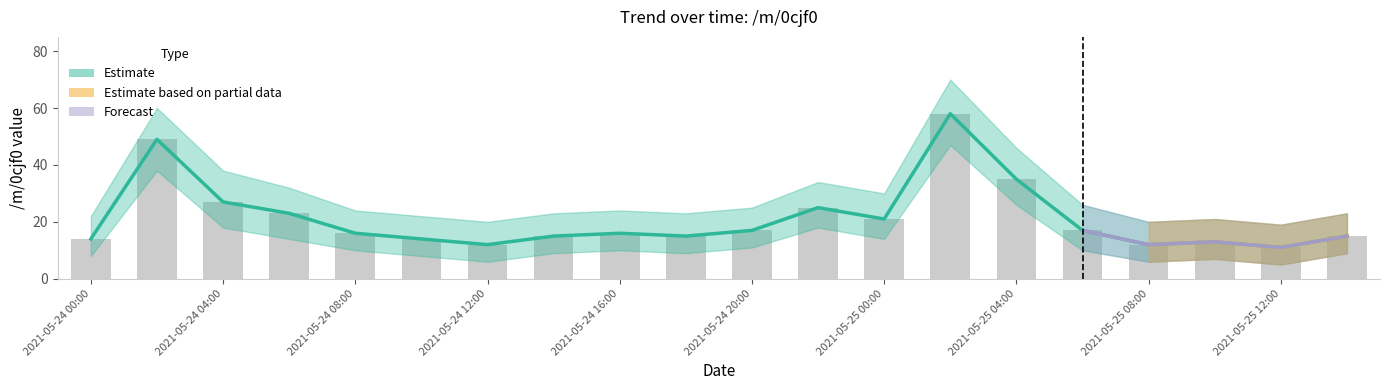

What is the minimum value shown in the chart?

11